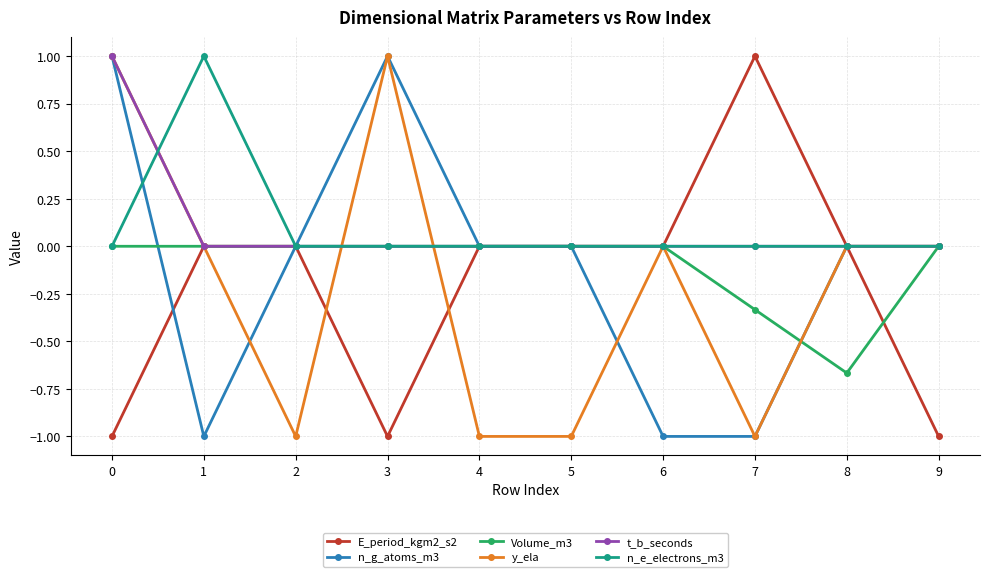

What is the difference between the highest and lowest values at 9?

1.0